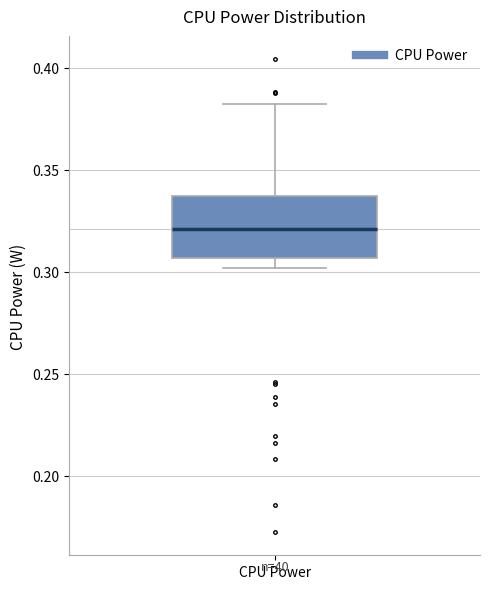

Transcribe this box plot: give where the median line is, the range the box spans, and where the two whiskers end, as read against the y-axis. The values are not printed on the chart, so give them approximately, as read against the axis.

median 0.320, box 0.305 to 0.335, whiskers 0.300 to 0.380